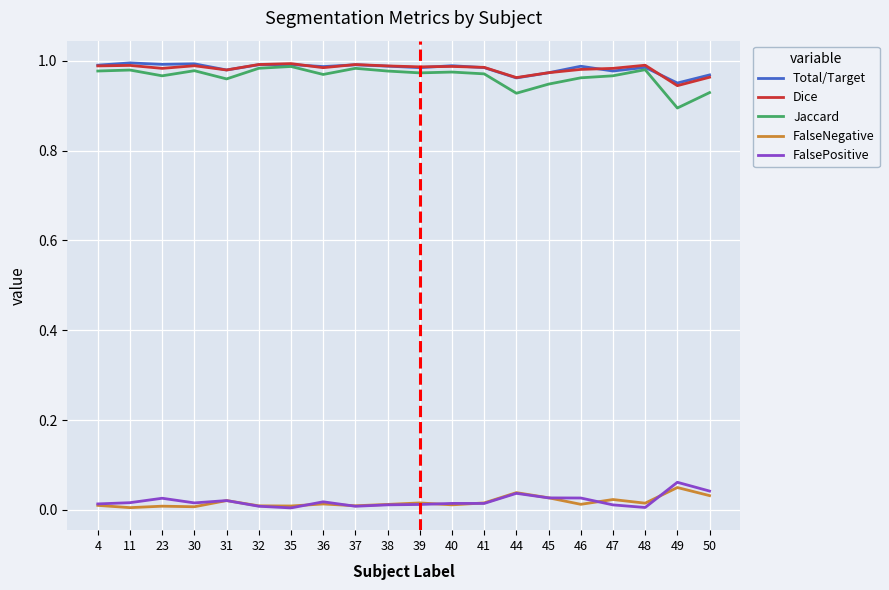

Is the value of FalsePositive at 50 greater than the value of Total/Target at 30?

No